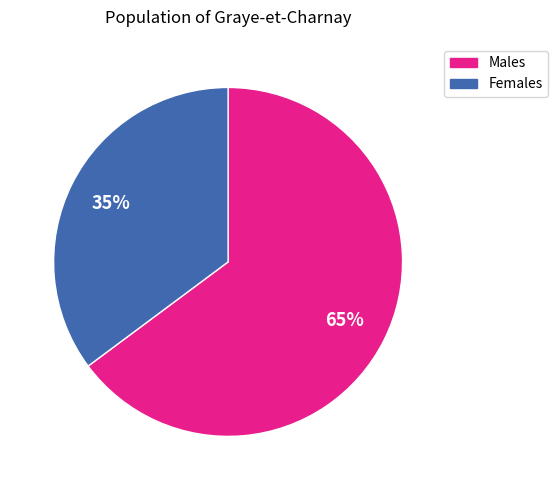

Is there a majority slice in this chart?

Yes